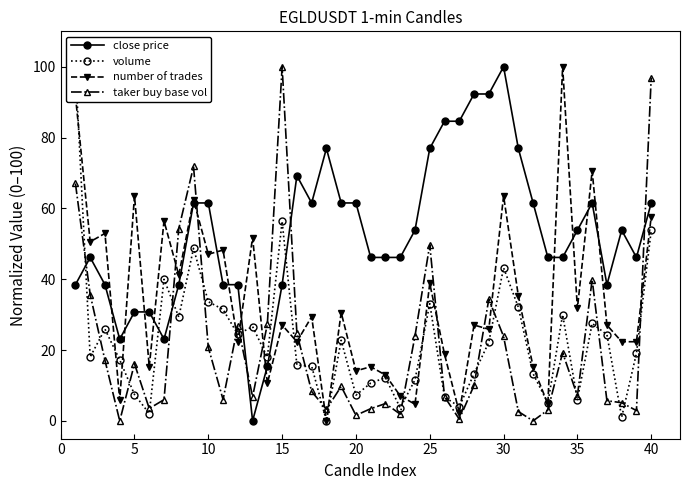

The value of number of trades at 10 is 47.1. True or false?

True